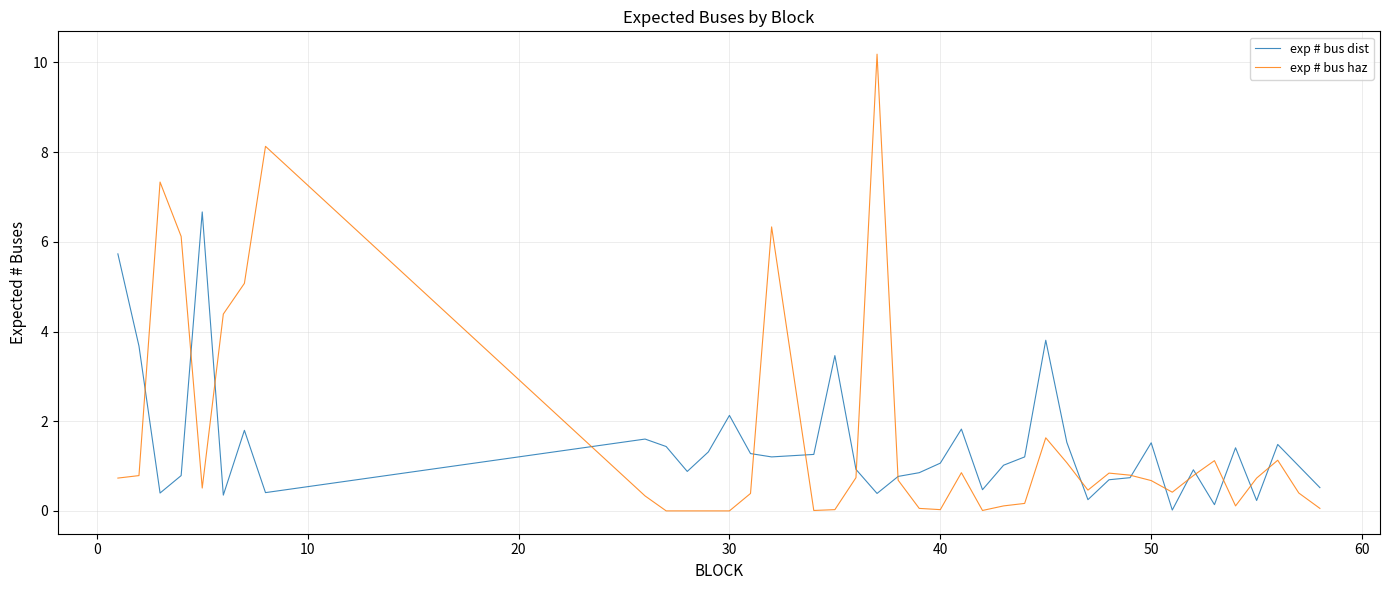

Which series has the largest range (max minus min)?

exp # bus haz